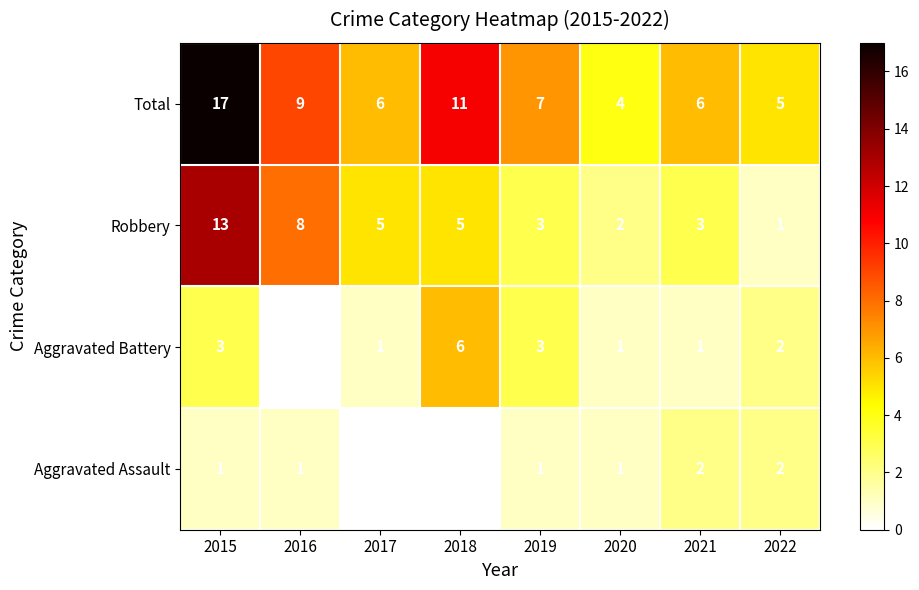

The value of Robbery at 2016 is 8. True or false?

True